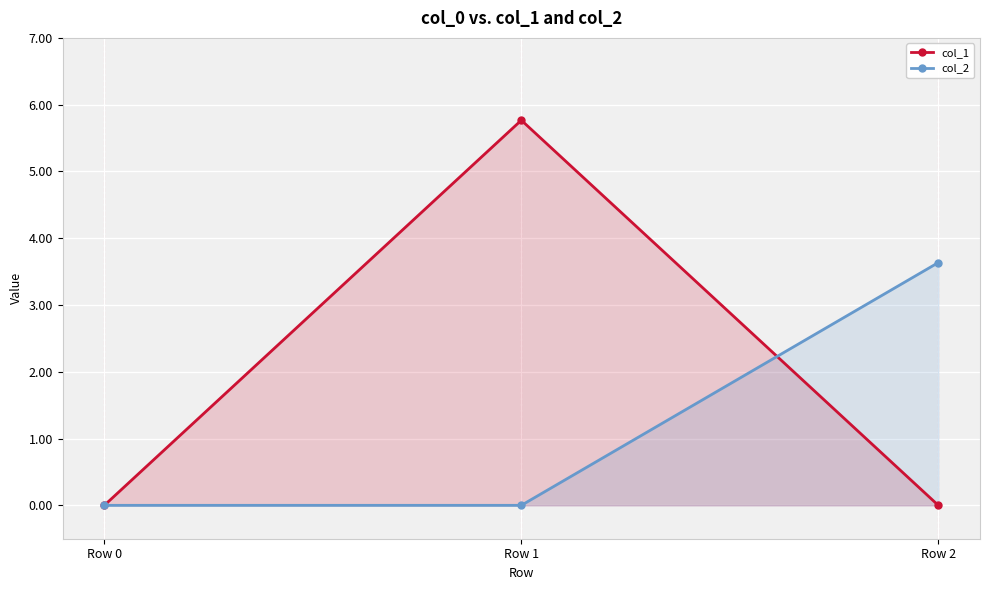

What is the difference between the maximum and second lowest values in the col_2 series?

3.6